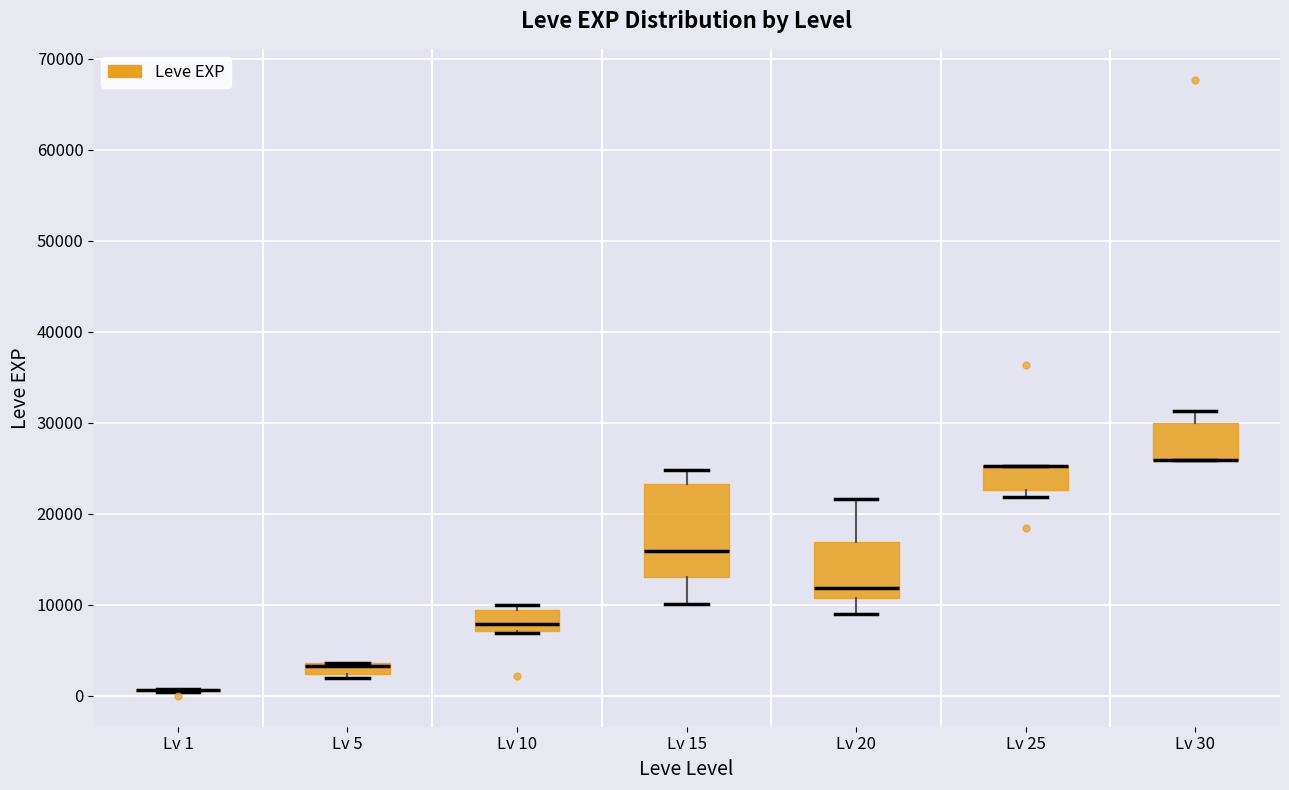

Comparing the boxes themselves (not the whiskers), which one is the tallest?

Lv 15